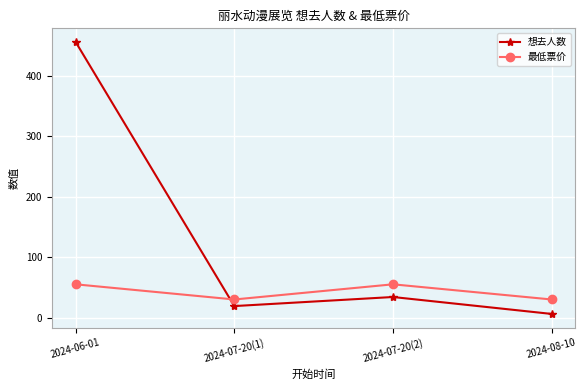

How many lines are shown in the chart?

2